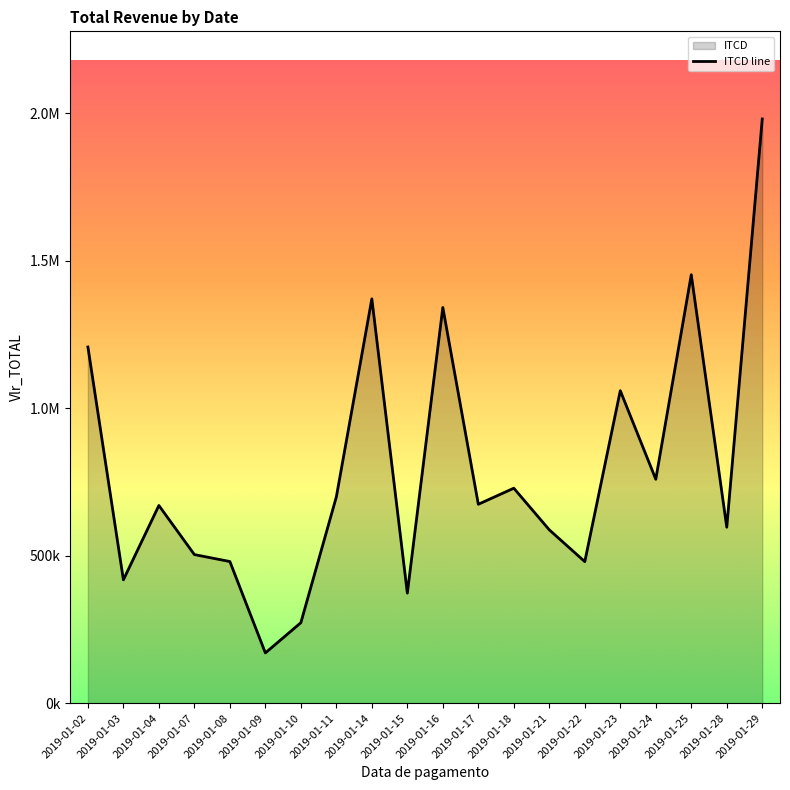

What is the value of the 4th point from the left?

503789.4